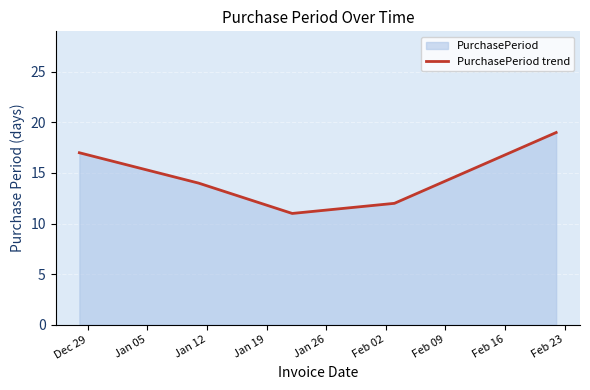

True or false: the data has more than 2 interior local peaks.

False